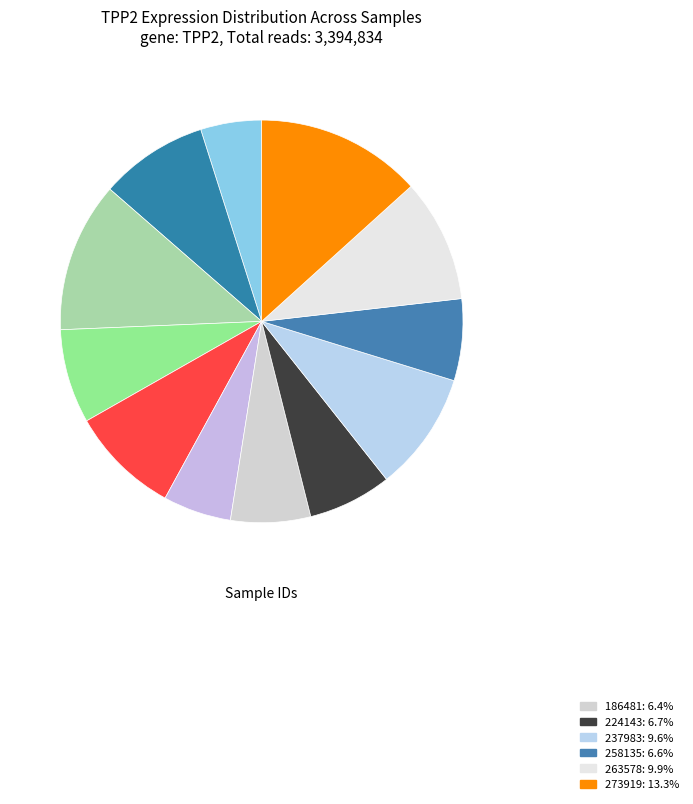

How many segments does this pie chart have?

12